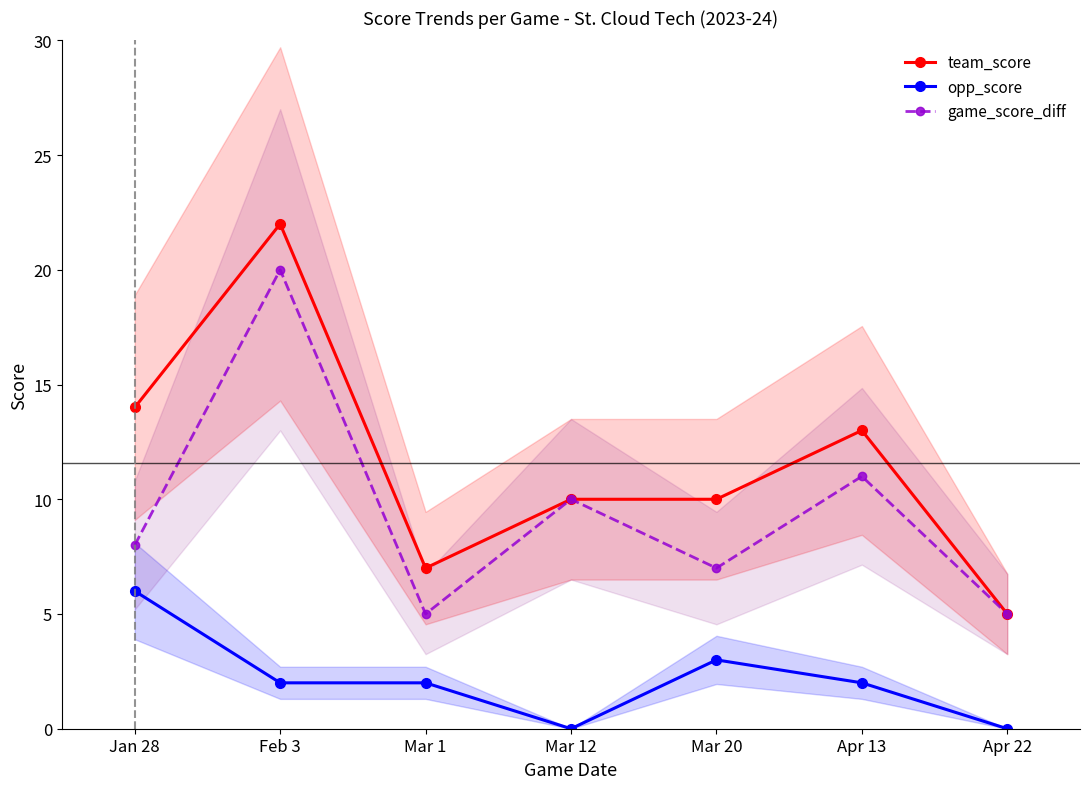

At how many categories does at least one series exceed 10?

3